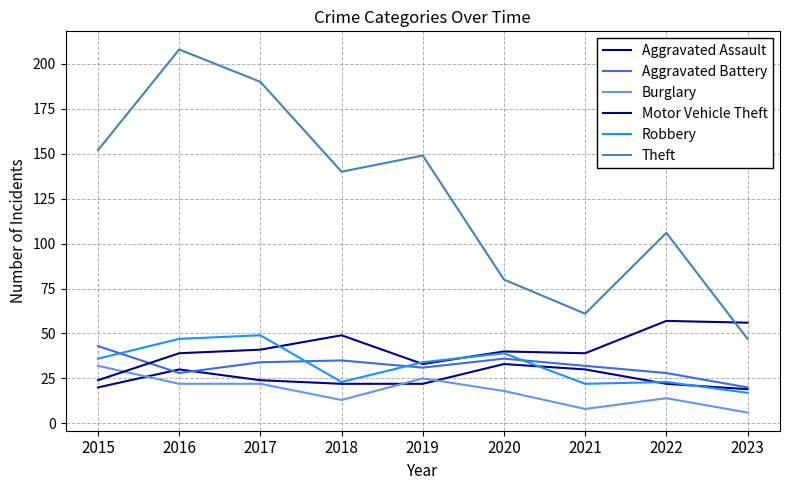

How many values in the Robbery series are below 34?

4